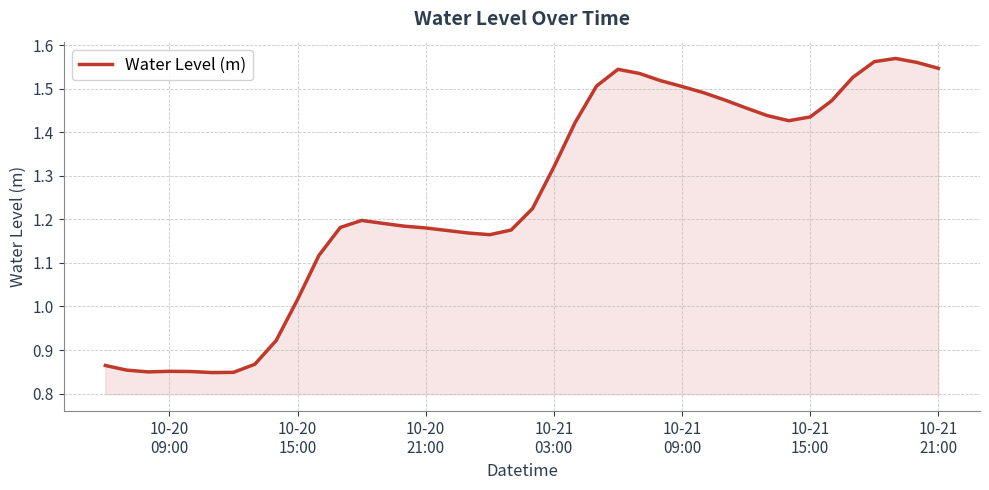

What is the difference between the maximum and minimum values?

0.7